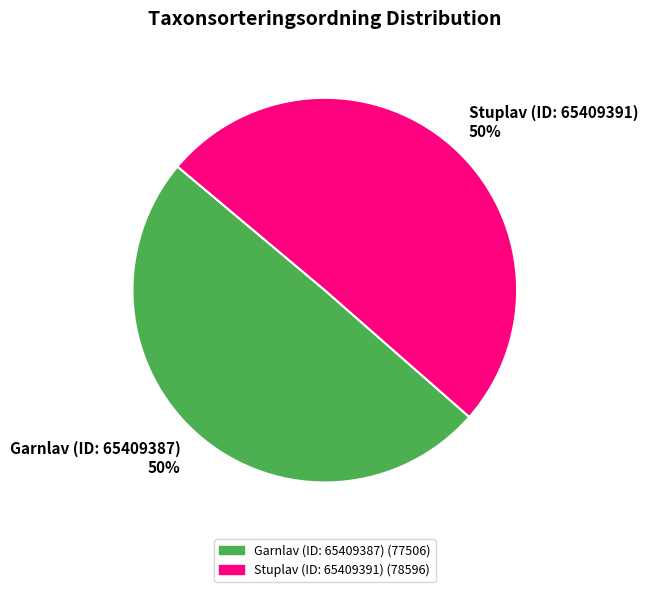

How many slices are in this pie chart?

2